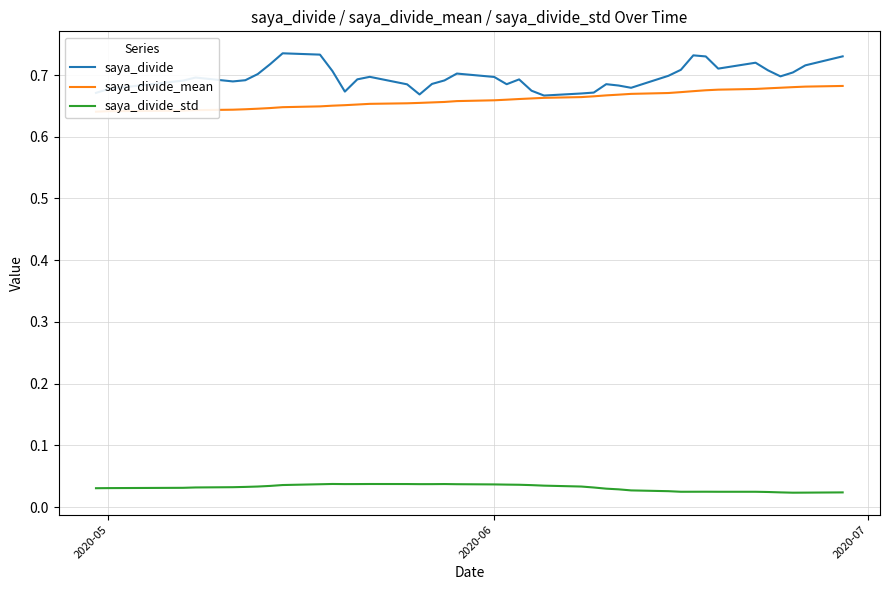

True or false: saya_divide and saya_divide_std intersect in this chart.

False